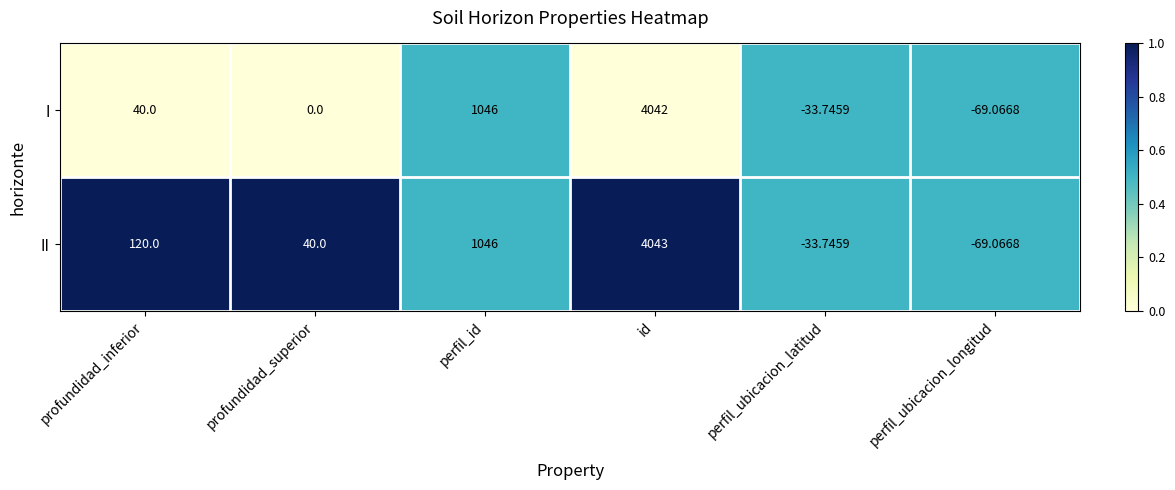

Rank the series by their maximum value, from lowest to highest.

I, II